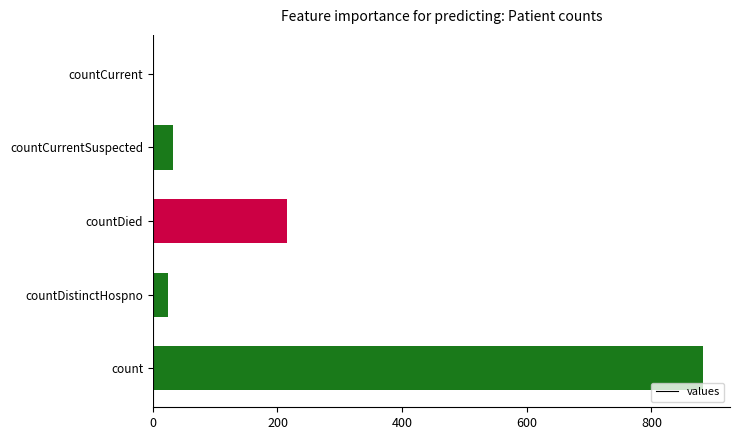

Is it true that the value at countCurrent is 430?

False